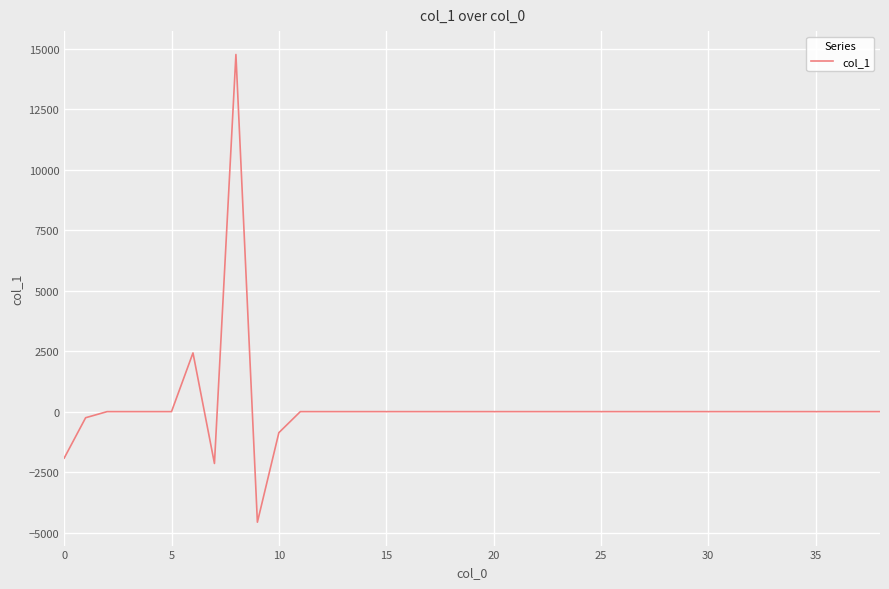

What is the maximum value shown in the chart?

14753.8